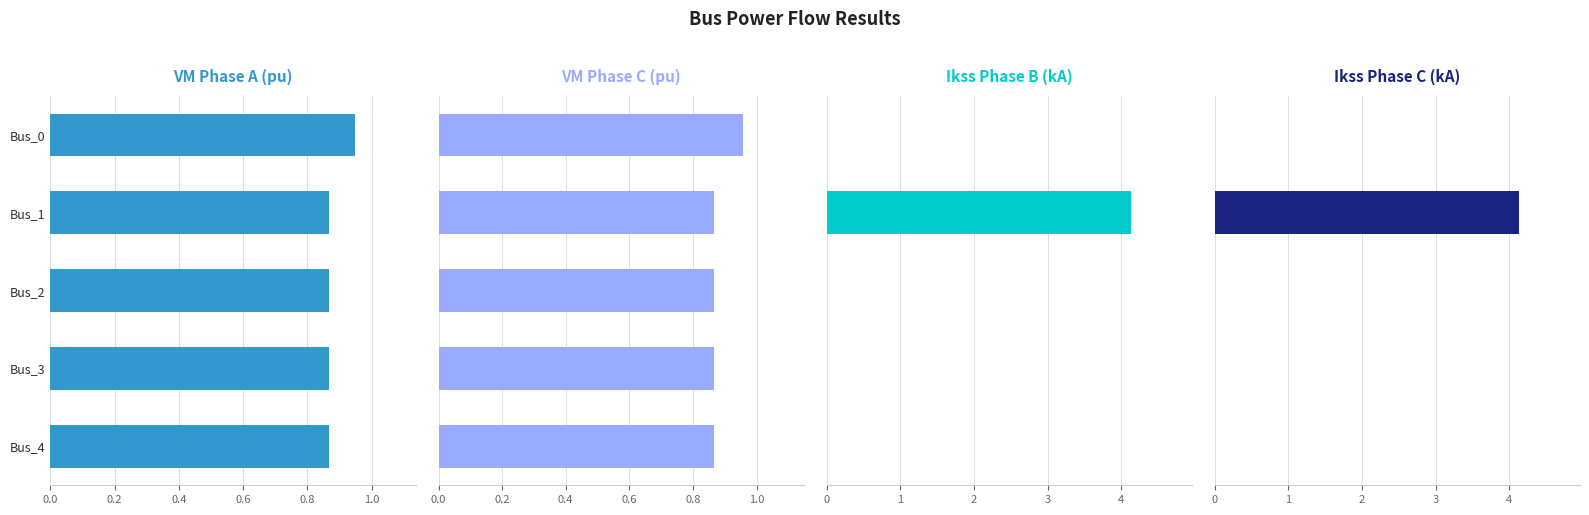

Count the number of data series in this chart.

4